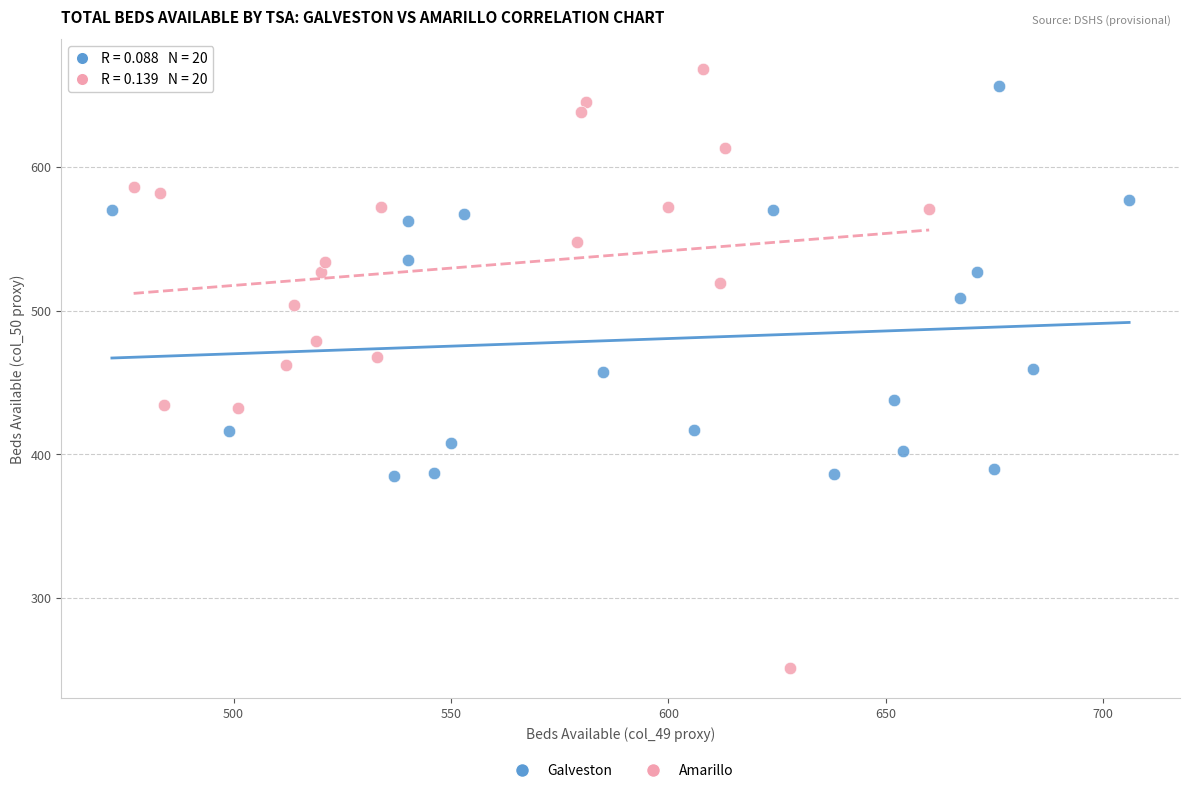

Which series contains the lowest Y value?

Amarillo